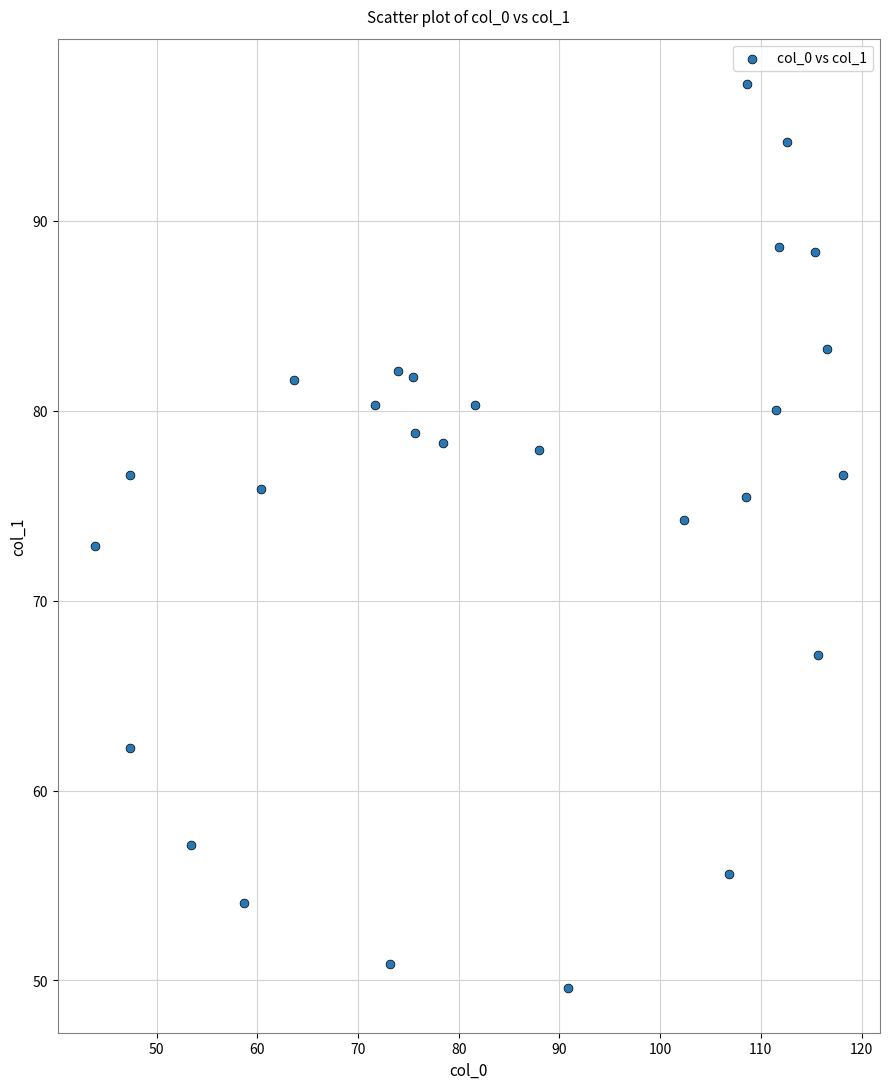

What is the range of X values (max minus min)?

74.2